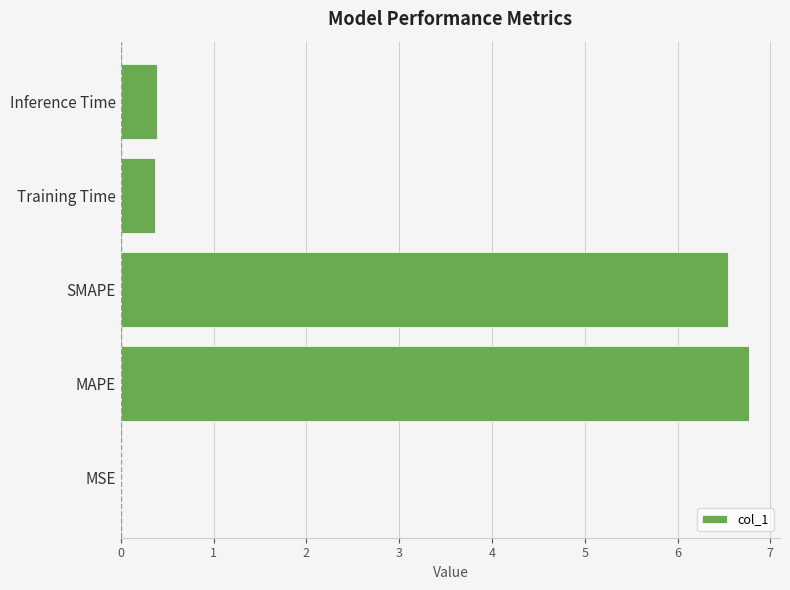

Which label corresponds to the largest value in the chart?

MAPE